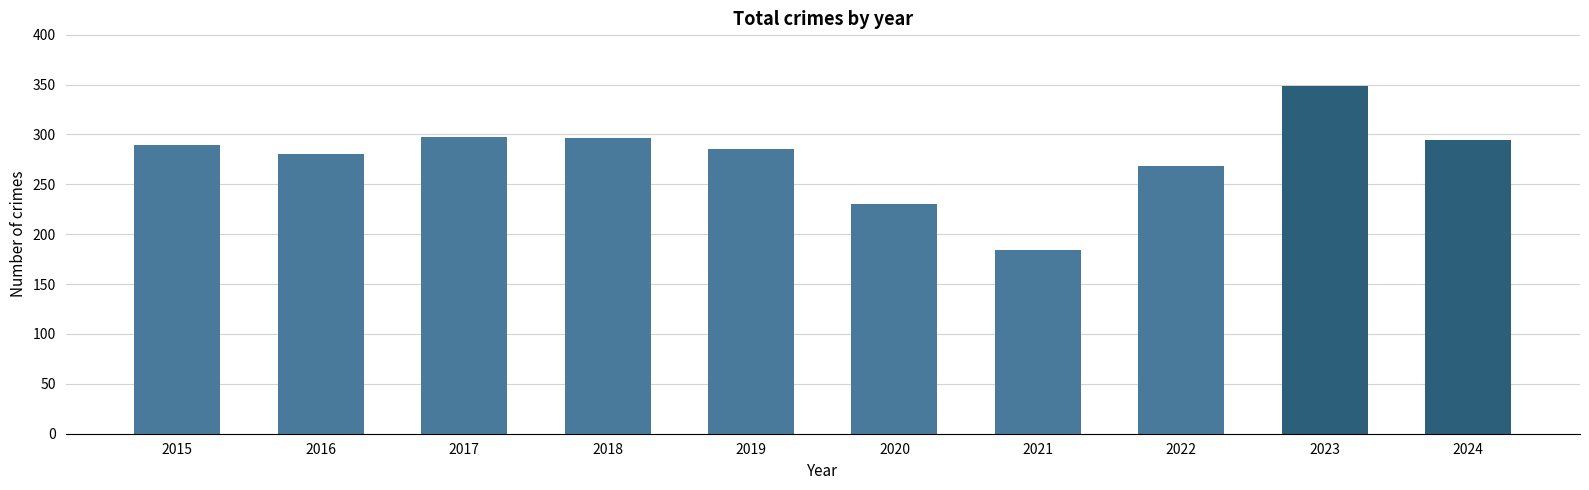

Which label corresponds to the largest value in the chart?

2023